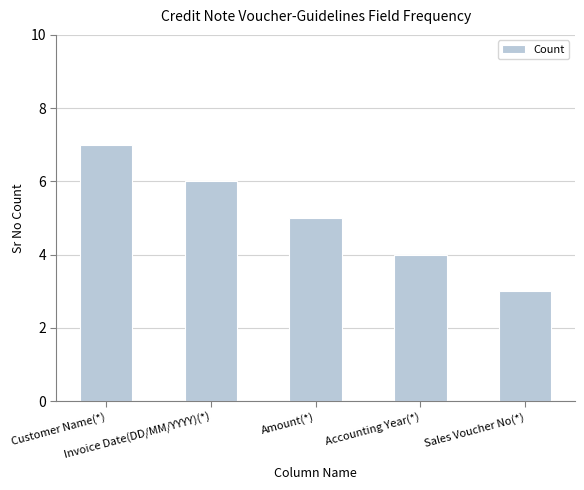

Which has a higher value, Accounting Year(*) or Customer Name(*)?

Customer Name(*)